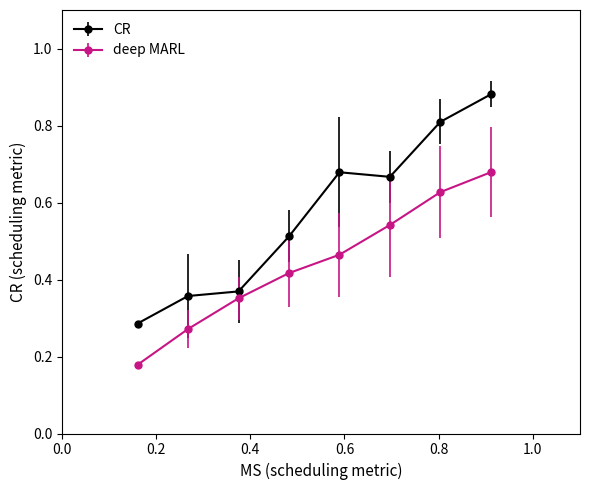

Which series has the widest spread of values?

CR